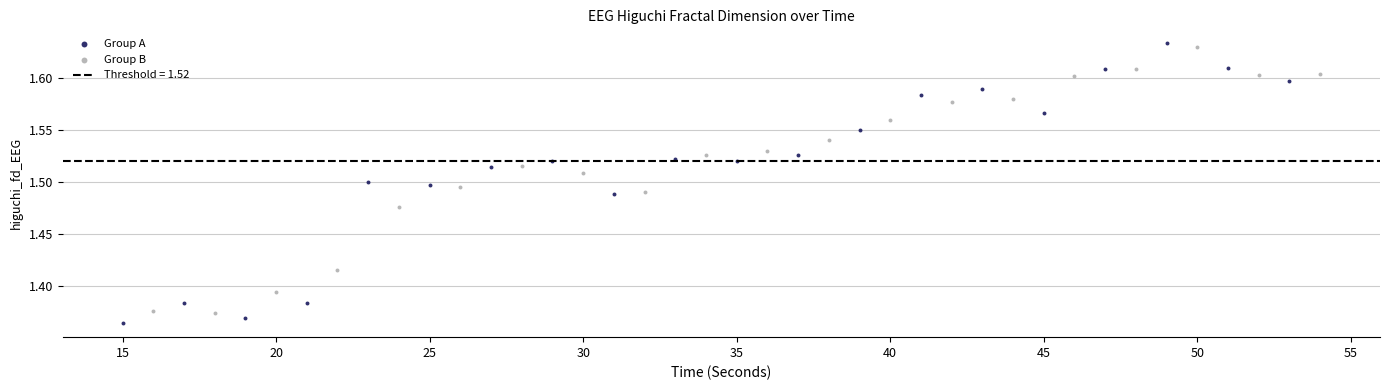

Which series reaches the maximum Y coordinate?

Group A